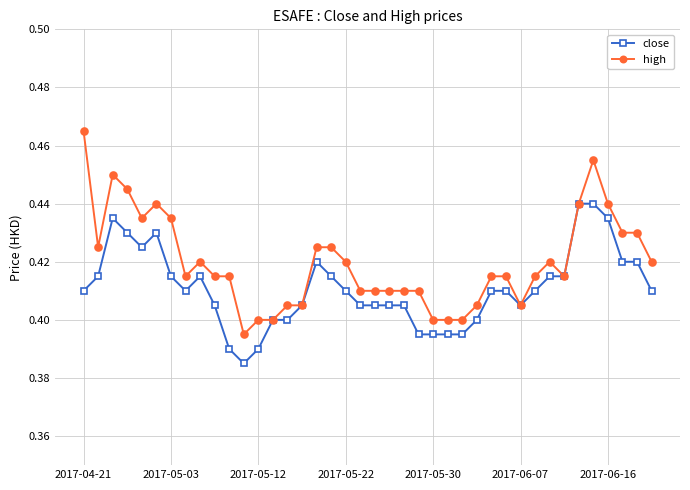

Which series has the largest total across all categories?

high